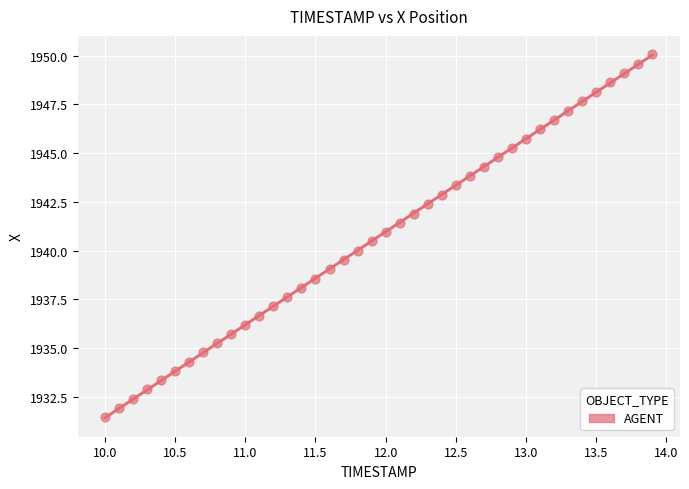

What is the range of Y values (max minus min)?

18.6